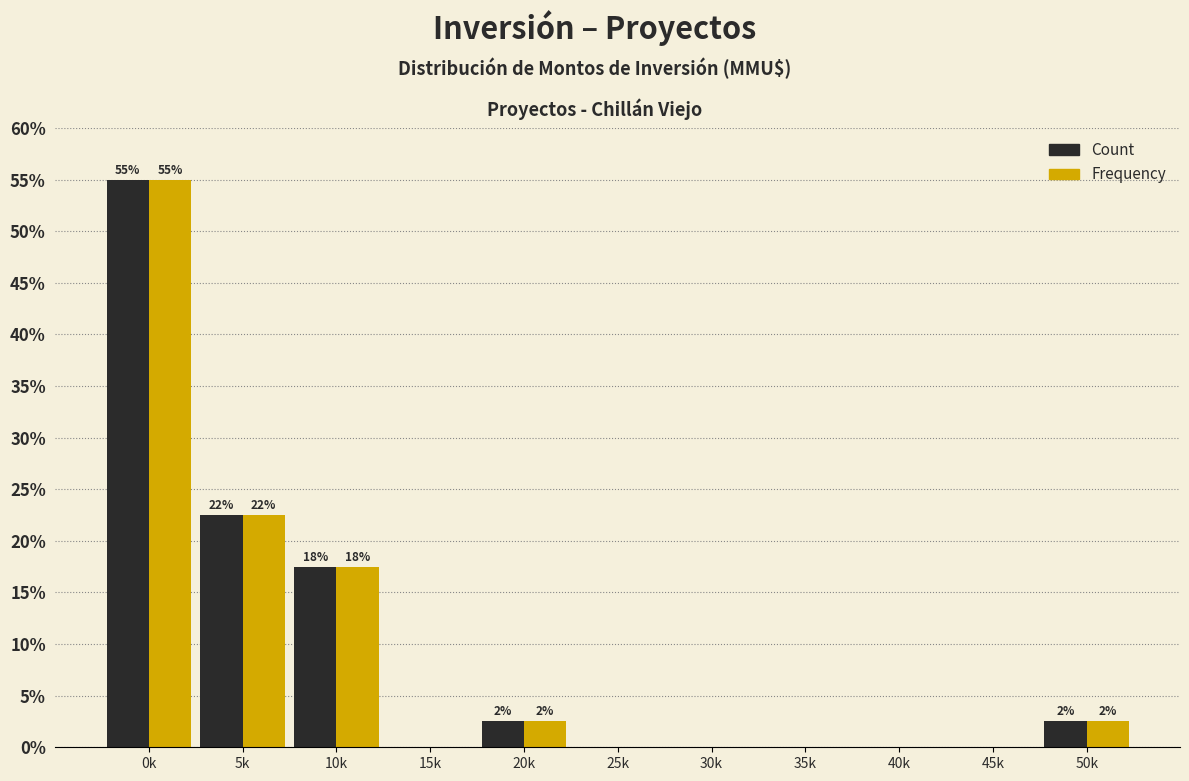

Reading right to left, list all the values displayed in this chart.

Count: 50k=2.5	45k=0.0	40k=0.0	35k=0.0	30k=0.0	25k=0.0	20k=2.5	15k=0.0	10k=17.5	5k=22.5	0k=55.0
Frequency: 50k=2.5	45k=0.0	40k=0.0	35k=0.0	30k=0.0	25k=0.0	20k=2.5	15k=0.0	10k=17.5	5k=22.5	0k=55.0